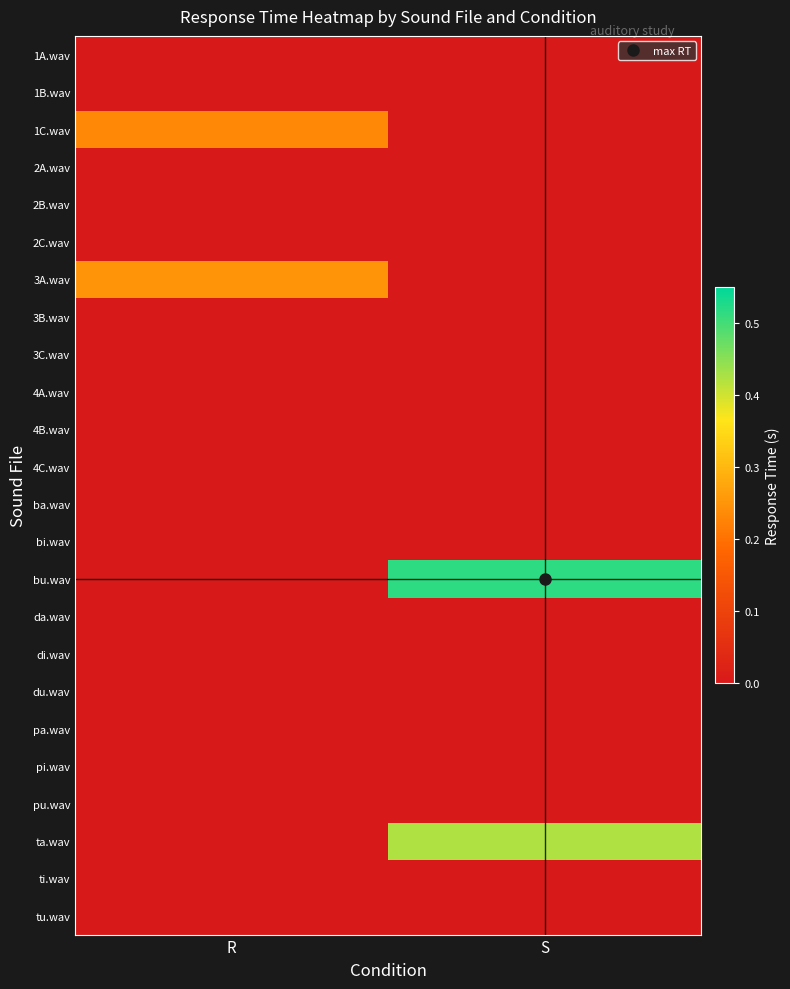

Reading right to left, what are all the values shown in this chart?

1A.wav: S=0.0	R=0.0
1B.wav: S=0.0	R=0.0
1C.wav: S=0.0	R=0.2
2A.wav: S=0.0	R=0.0
2B.wav: S=0.0	R=0.0
2C.wav: S=0.0	R=0.0
3A.wav: S=0.0	R=0.3
3B.wav: S=0.0	R=0.0
3C.wav: S=0.0	R=0.0
4A.wav: S=0.0	R=0.0
4B.wav: S=0.0	R=0.0
4C.wav: S=0.0	R=0.0
ba.wav: S=0.0	R=0.0
bi.wav: S=0.0	R=0.0
bu.wav: S=0.5	R=0.0
da.wav: S=0.0	R=0.0
di.wav: S=0.0	R=0.0
du.wav: S=0.0	R=0.0
pa.wav: S=0.0	R=0.0
pi.wav: S=0.0	R=0.0
pu.wav: S=0.0	R=0.0
ta.wav: S=0.4	R=0.0
ti.wav: S=0.0	R=0.0
tu.wav: S=0.0	R=0.0